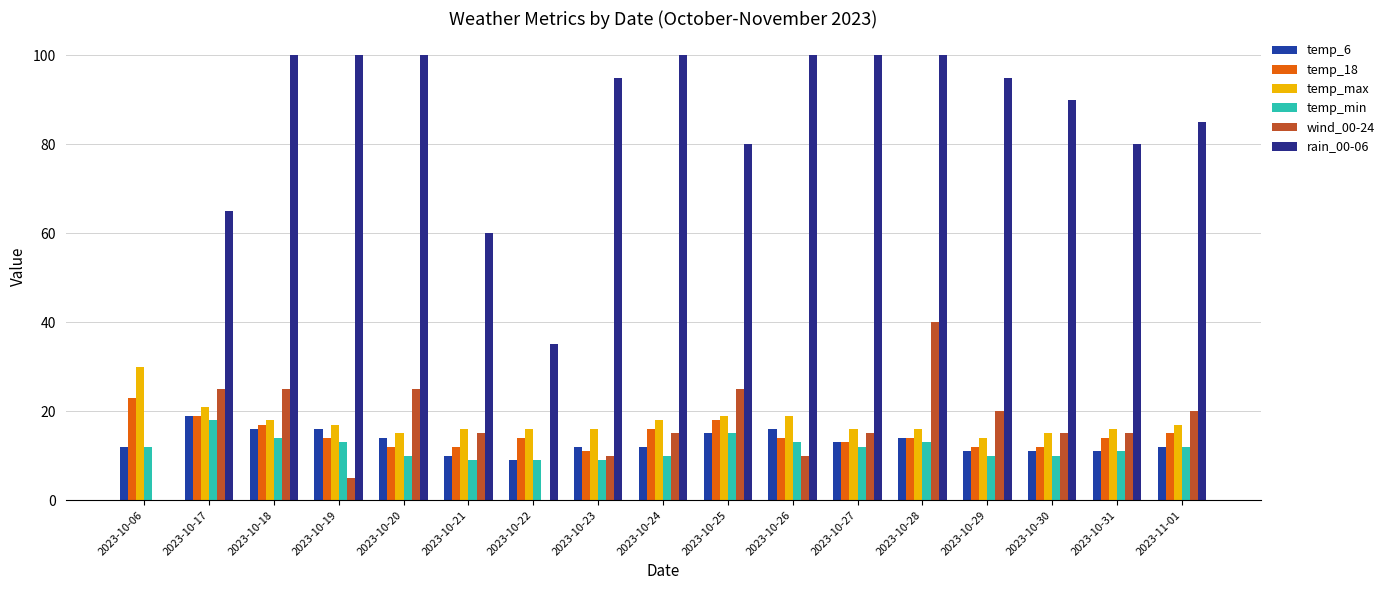

The value of temp_min at 2023-10-18 is 4. True or false?

False